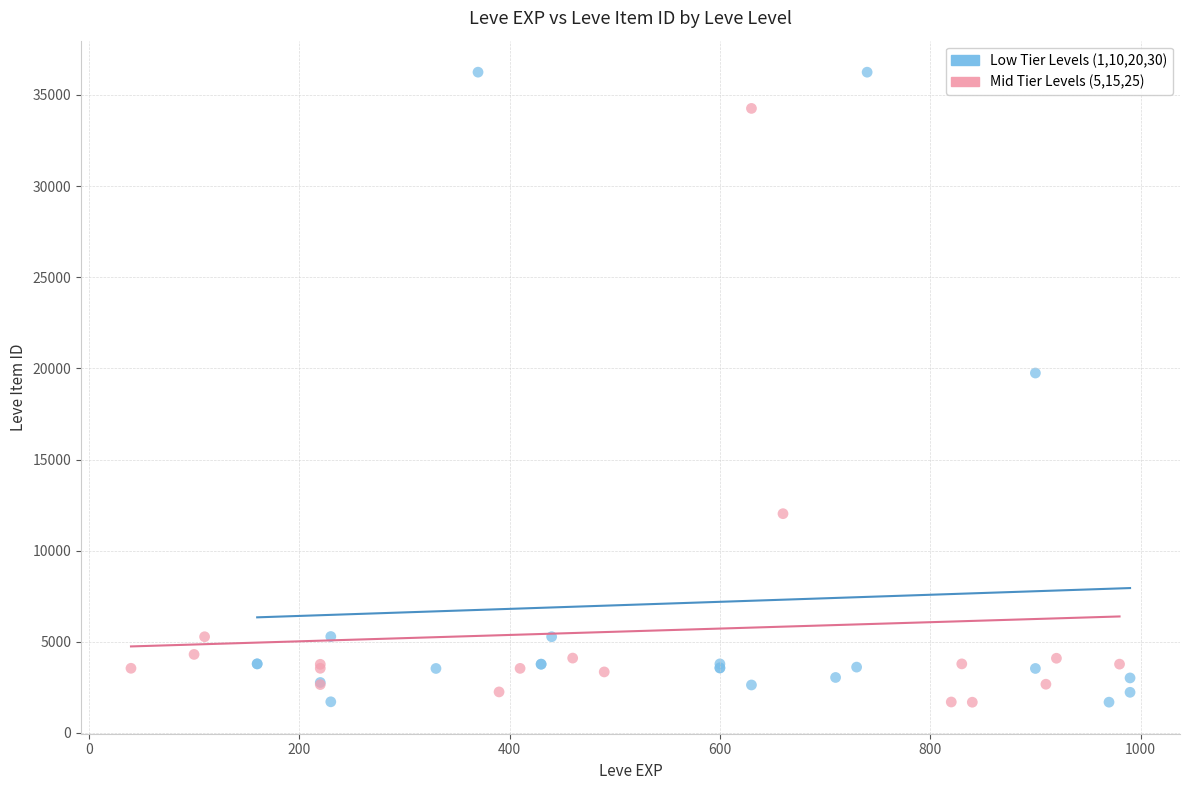

Which series reaches the maximum Y coordinate?

Low Tier Levels (1,10,20,30)